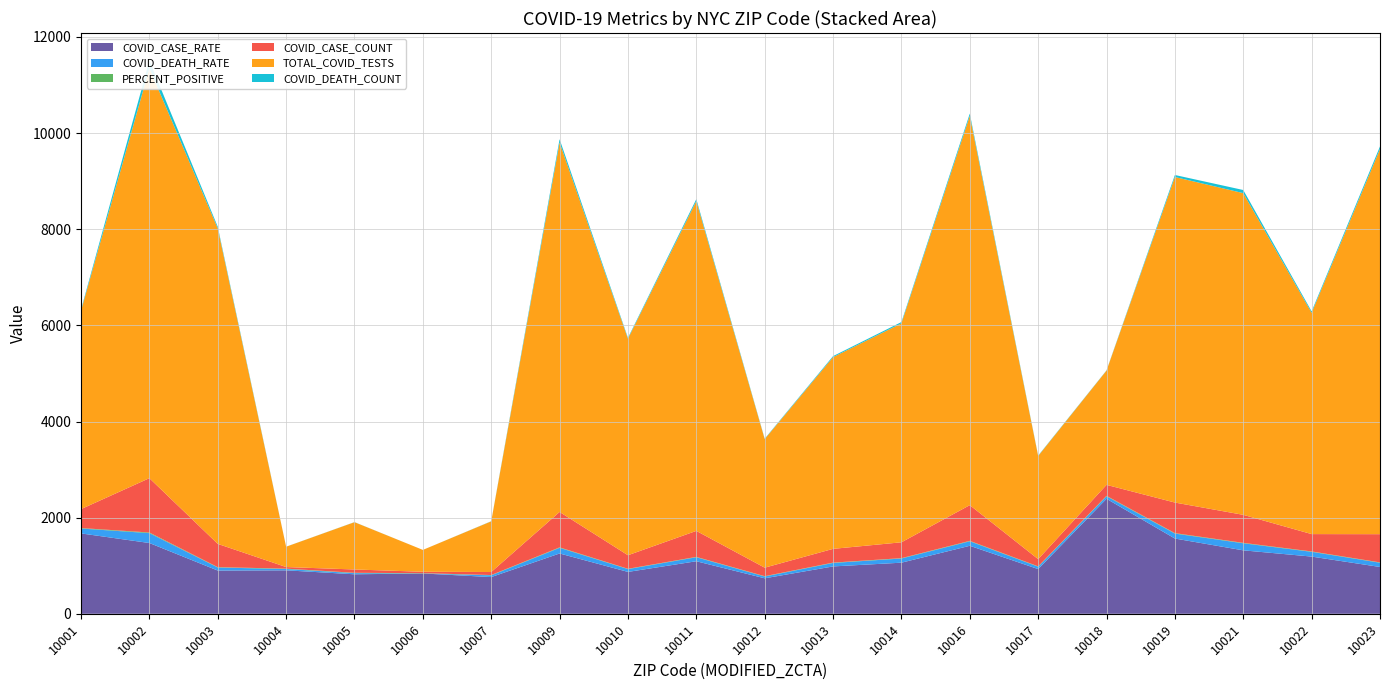

Reading right to left, list all the values displayed in this chart.

COVID_CASE_RATE: 10023=973.9	10022=1190.0	10021=1319.7	10019=1565.3	10018=2392.1	10017=930.1	10016=1414.6	10014=1063.0	10013=985.1	10012=738.1	10011=1092.9	10010=871.1	10009=1254.5	10007=763.7	10006=838.7	10005=821.8	10004=904.0	10003=899.6	10002=1472.2	10001=1672.1
COVID_DEATH_RATE: 10023=87.9	10022=98.9	10021=147.1	10019=103.4	10018=52.5	10017=49.6	10016=93.3	10014=87.0	10013=72.3	10012=37.5	10011=82.8	10010=58.7	10009=117.5	10007=36.4	10006=0.0	10005=23.8	10004=27.4	10003=63.2	10002=205.8	10001=101.8
PERCENT_POSITIVE: 10023=7.3	10022=7.8	10021=8.7	10019=9.4	10018=9.6	10017=7.0	10016=9.2	10014=7.2	10013=7.2	10012=6.6	10011=7.9	10010=6.3	10009=9.6	10007=6.0	10006=6.4	10005=7.0	10004=7.8	10003=7.4	10002=13.2	10001=9.5
COVID_CASE_COUNT: 10023=587.0	10022=361.0	10021=583.0	10019=636.0	10018=228.0	10017=150.0	10016=743.0	10014=330.0	10013=286.0	10012=177.0	10011=541.0	10010=282.0	10009=737.0	10007=63.0	10006=29.0	10005=69.0	10004=33.0	10003=484.0	10002=1130.0	10001=394.0
TOTAL_COVID_TESTS: 10023=8014.0	10022=4604.0	10021=6693.0	10019=6773.0	10018=2378.0	10017=2146.0	10016=8098.0	10014=4555.0	10013=3989.0	10012=2675.0	10011=6862.0	10010=4504.0	10009=7686.0	10007=1054.0	10006=455.0	10005=984.0	10004=423.0	10003=6564.0	10002=8528.0	10001=4128.0
COVID_DEATH_COUNT: 10023=53.0	10022=30.0	10021=65.0	10019=42.0	10018=5.0	10017=8.0	10016=49.0	10014=27.0	10013=21.0	10012=9.0	10011=41.0	10010=19.0	10009=69.0	10007=3.0	10006=0.0	10005=2.0	10004=1.0	10003=34.0	10002=158.0	10001=24.0